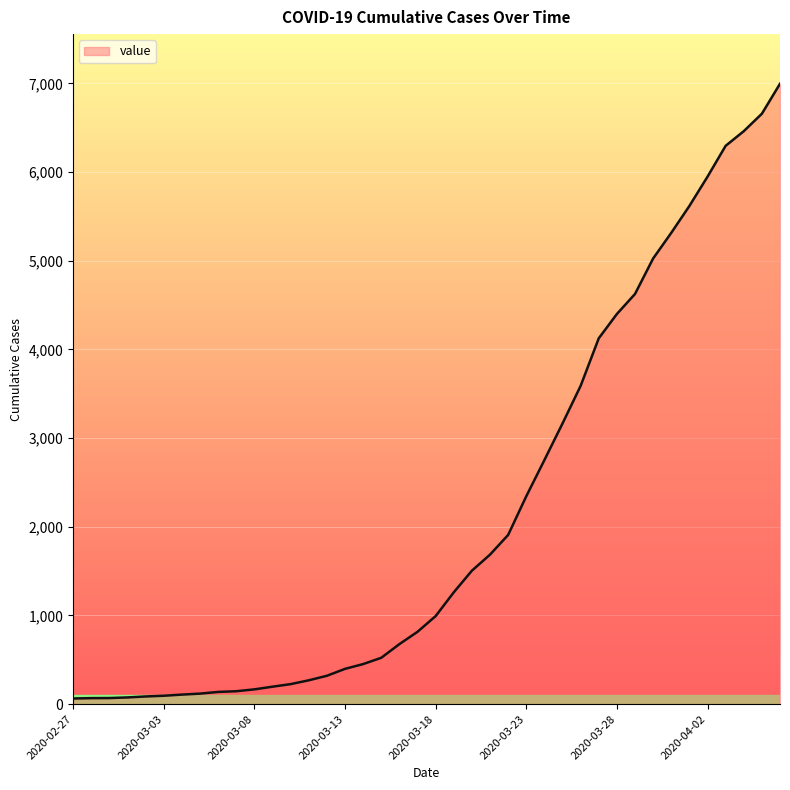

What is the difference between the maximum and minimum values?

6931